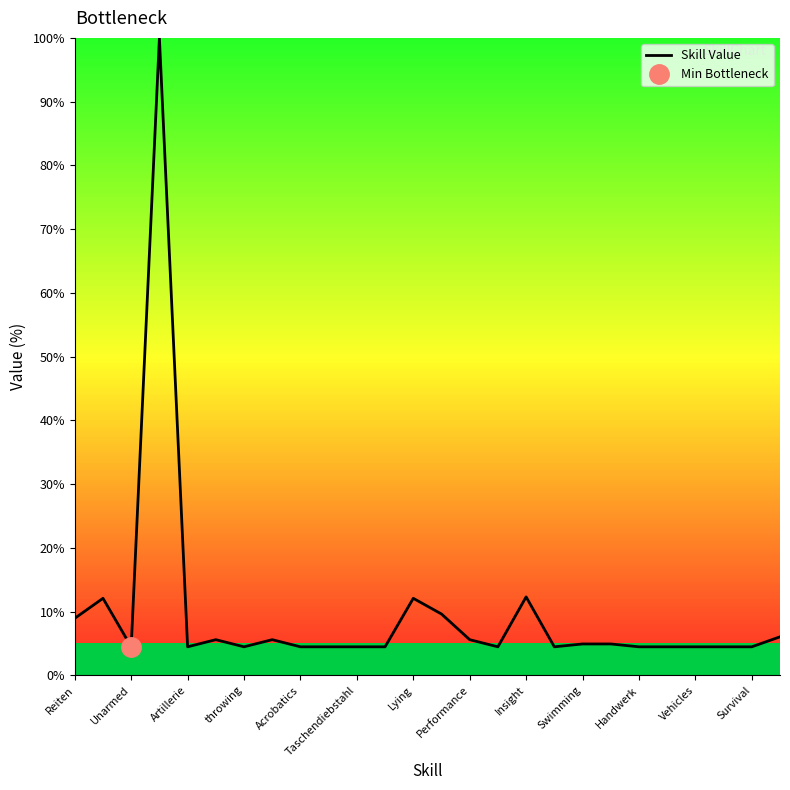

What is the greatest value displayed?

100.0